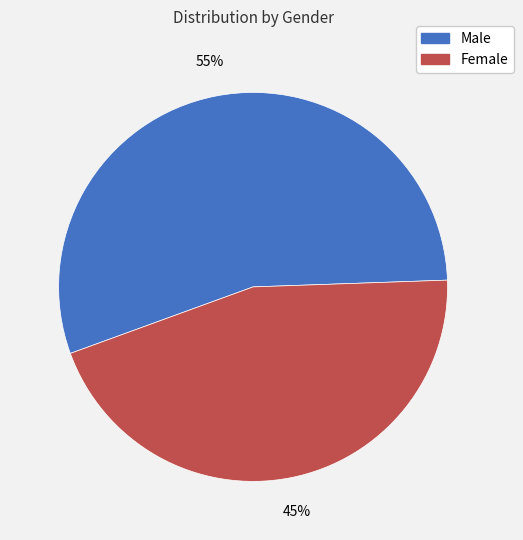

Does any single category account for the majority?

Yes